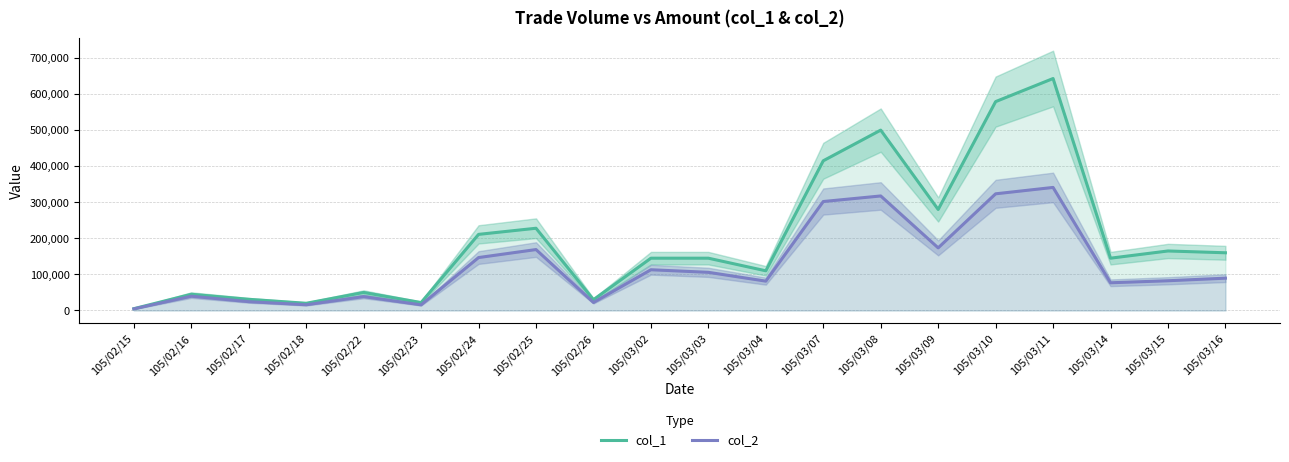

How many lines are shown in the chart?

2